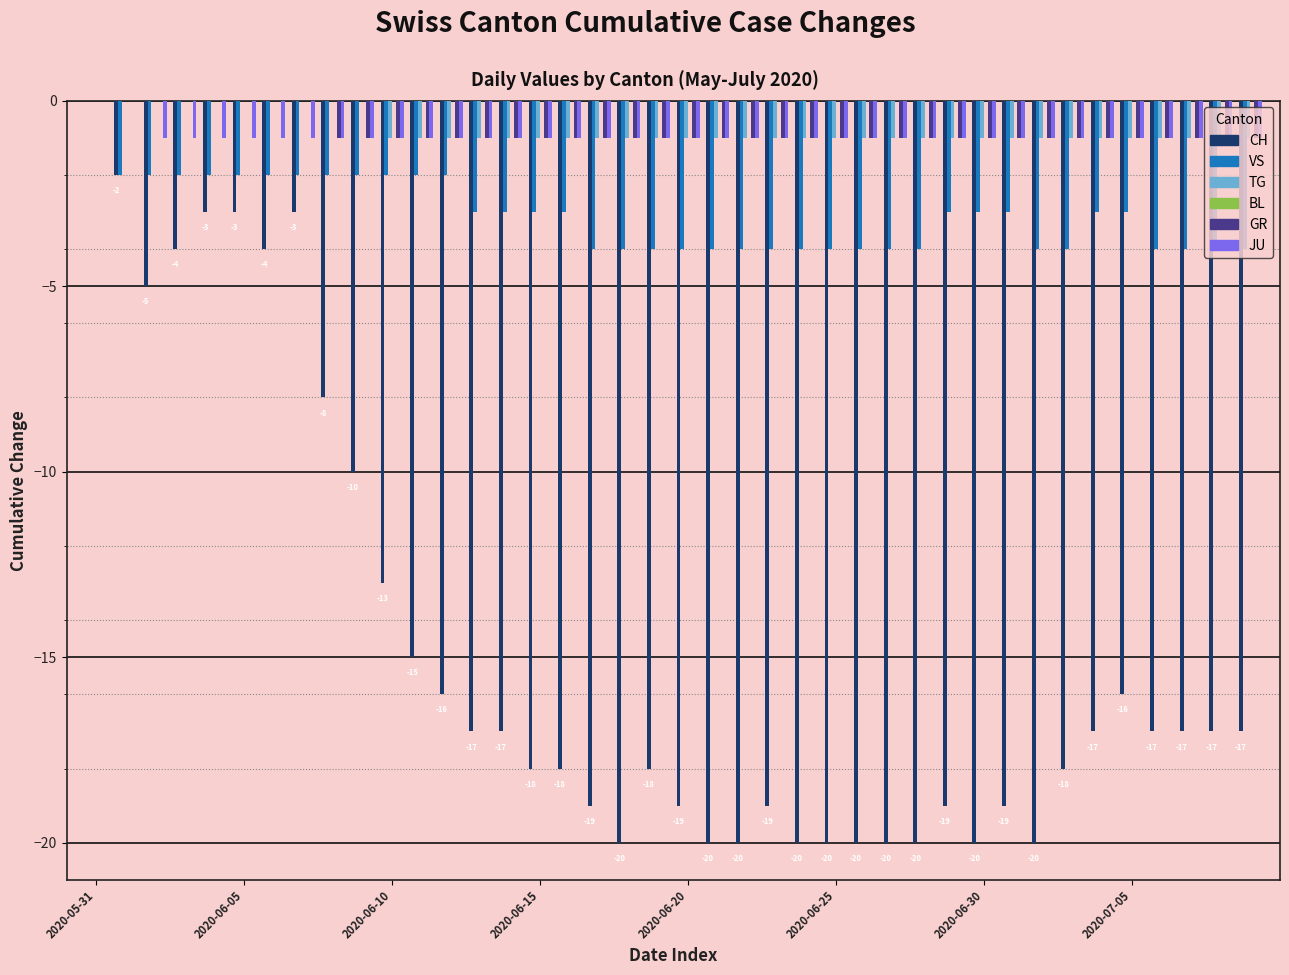

Reading left to right, what are all the values shown in this chart?

CH: 0	-2	-5	-4	-3	-3	-4	-3	-8	-10	-13	-15	-16	-17	-17	-18	-18	-19	-20	-18	-19	-20	-20	-19	-20	-20	-20	-20	-20	-19	-20	-19	-20	-18	-17	-16	-17	-17	-17	-17
VS: 0	-2	-2	-2	-2	-2	-2	-2	-2	-2	-2	-2	-2	-3	-3	-3	-3	-4	-4	-4	-4	-4	-4	-4	-4	-4	-4	-4	-4	-3	-3	-3	-4	-4	-3	-3	-4	-4	-4	-4
TG: 0	0	0	0	0	0	0	0	0	0	-1	-1	-1	-1	-1	-1	-1	-1	-1	-1	-1	-1	-1	-1	-1	-1	-1	-1	-1	-1	-1	-1	-1	-1	-1	-1	-1	-1	-1	-1
BL: 0	0	0	0	0	0	0	0	0	0	0	0	0	0	0	0	0	0	0	0	0	0	0	0	0	0	0	0	0	0	0	0	0	0	0	0	0	0	0	0
GR: 0	0	0	0	0	0	0	0	-1	-1	-1	-1	-1	-1	-1	-1	-1	-1	-1	-1	-1	-1	-1	-1	-1	-1	-1	-1	-1	-1	-1	-1	-1	-1	-1	-1	-1	-1	-1	-1
JU: 0	0	-1	-1	-1	-1	-1	-1	-1	-1	-1	-1	-1	-1	-1	-1	-1	-1	-1	-1	-1	-1	-1	-1	-1	-1	-1	-1	-1	-1	-1	-1	-1	-1	-1	-1	-1	-1	-1	-1